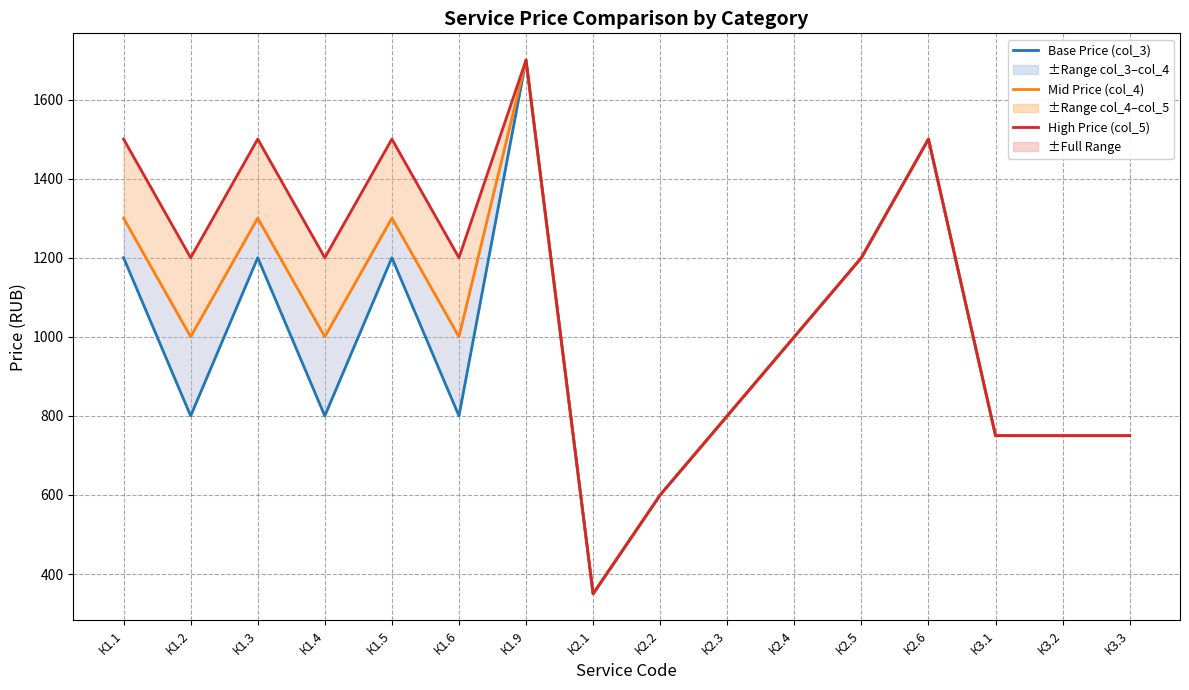

What is the difference between the Mid Price (col_4) values at К3.2 and К2.3?

50